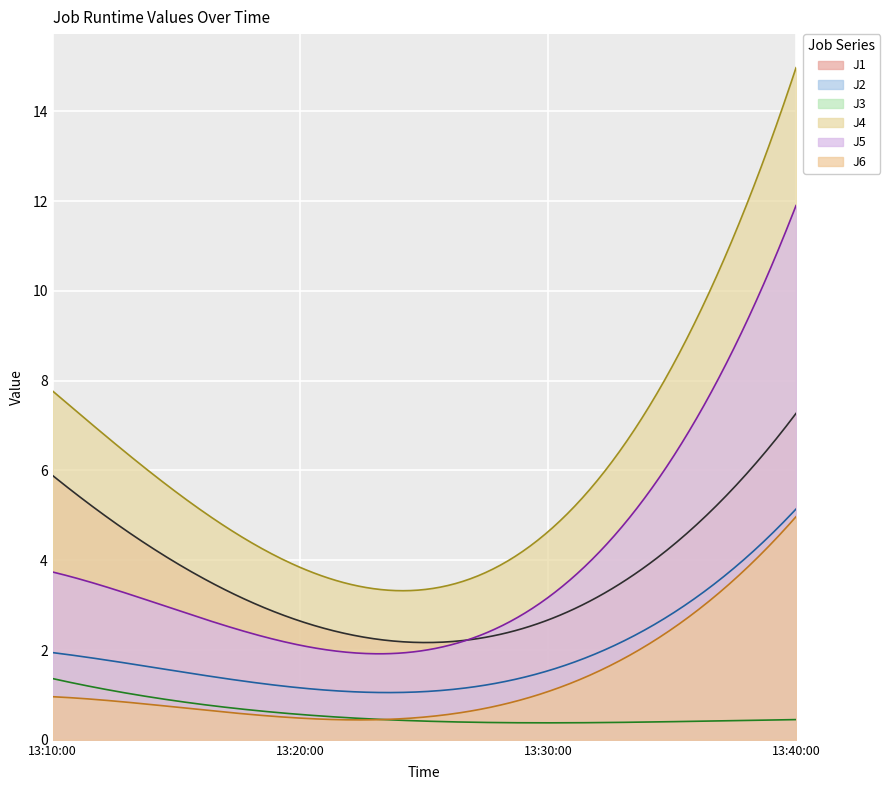

Does the chart display data point markers on the line(s)?

No